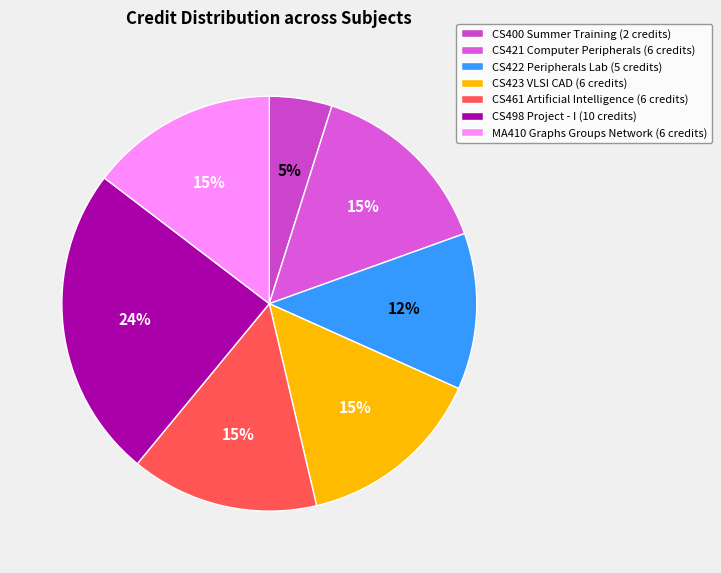

Is there a majority slice in this chart?

No